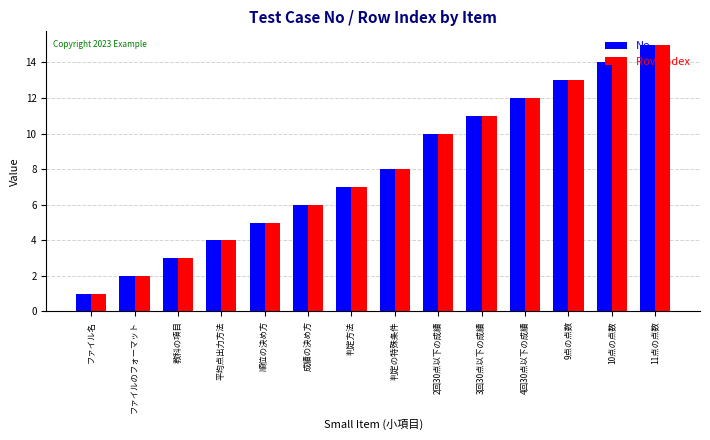

What is the minimum value shown in the chart?

1